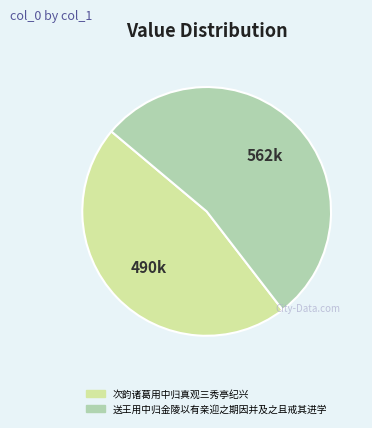

Does any single category account for the majority?

Yes